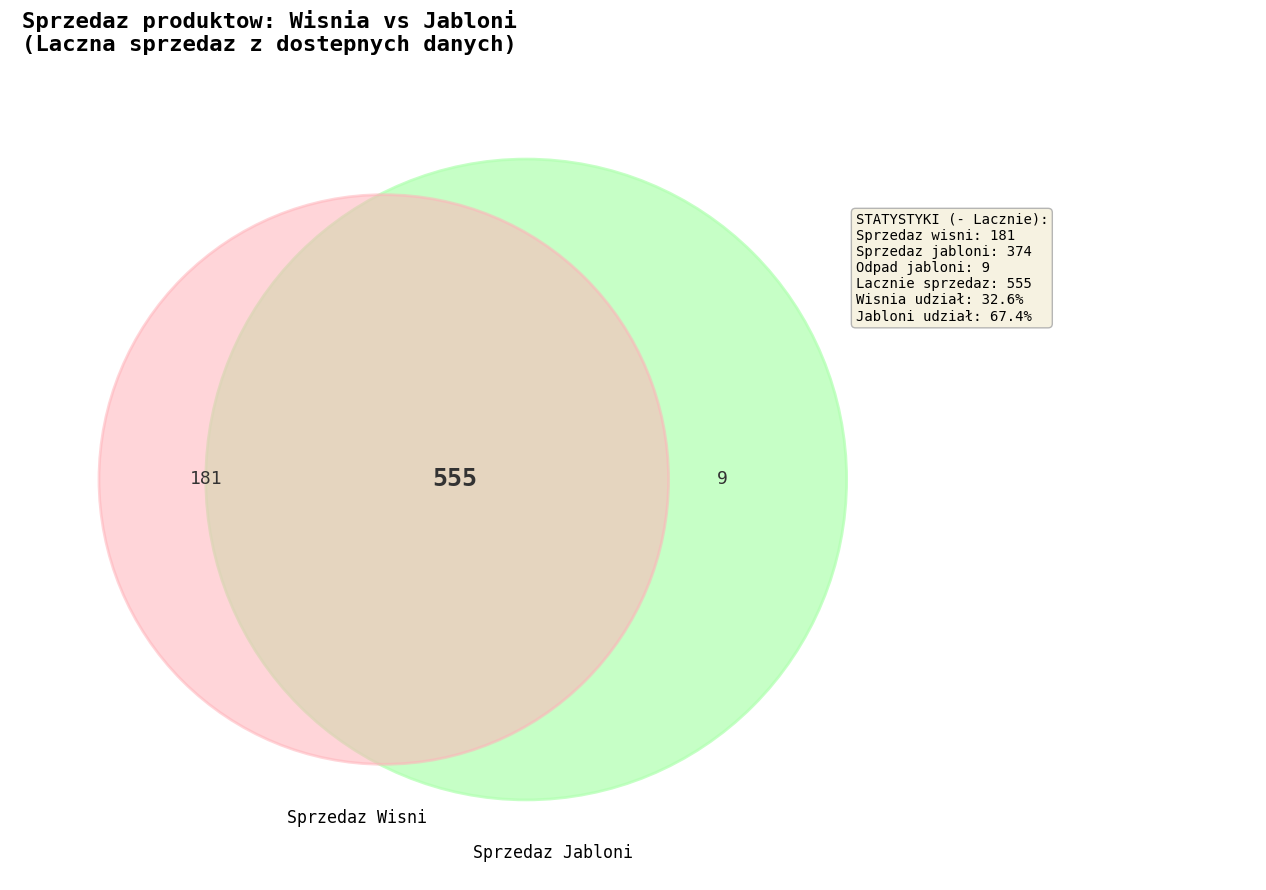

Which series has the largest range (max minus min)?

sprzedaz jabloni